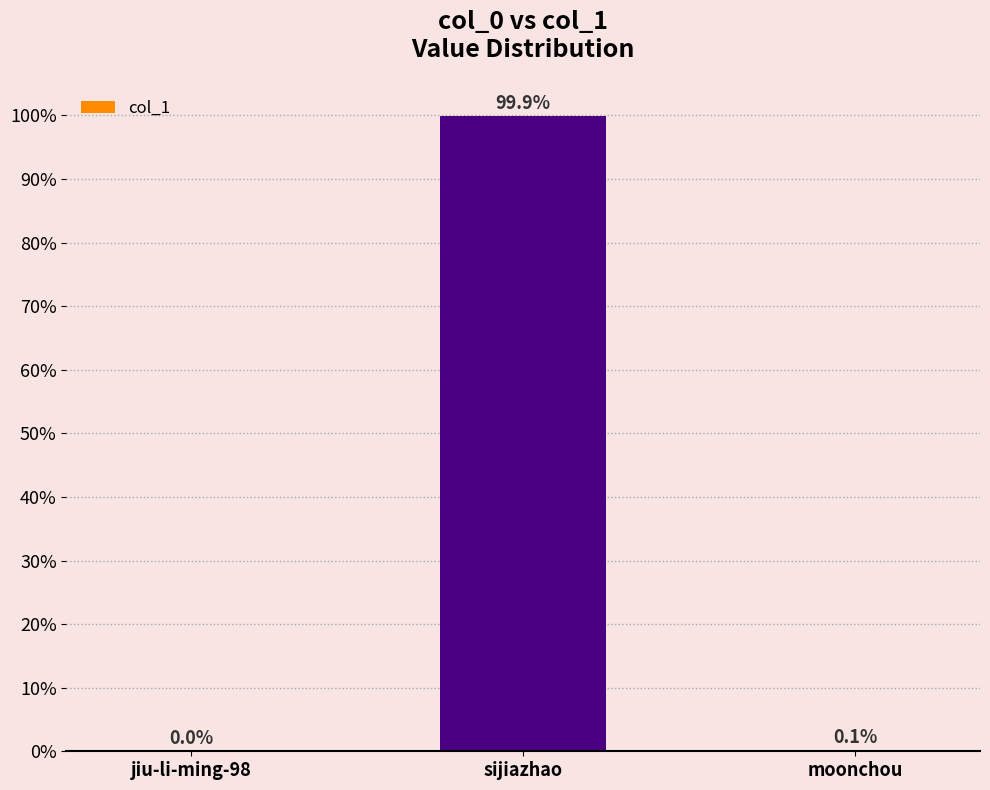

Approximately how many times larger is the value at moonchou compared to jiu-li-ming-98?

62.3